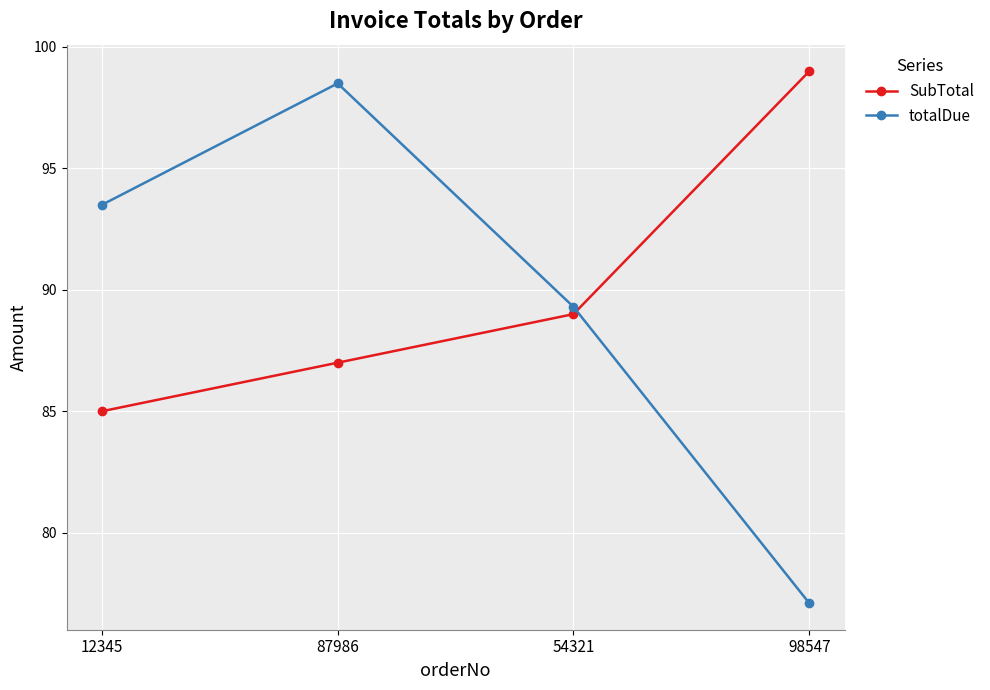

At which label does SubTotal reach its peak?

98547